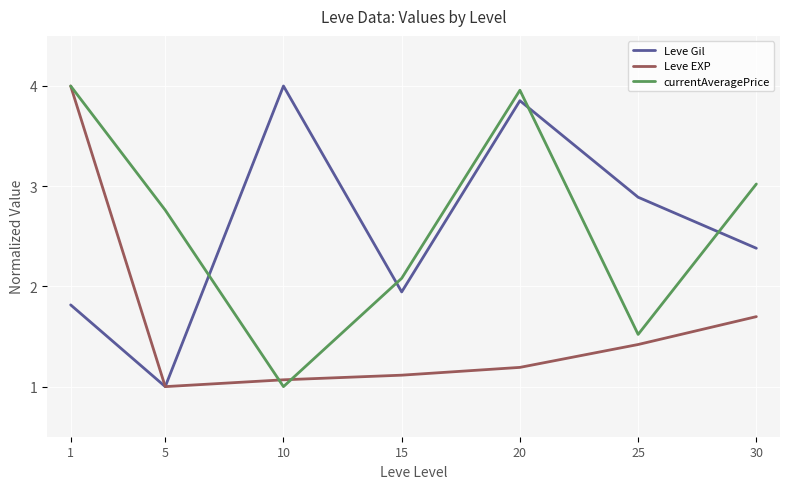

At which label does Leve Gil reach its peak?

10